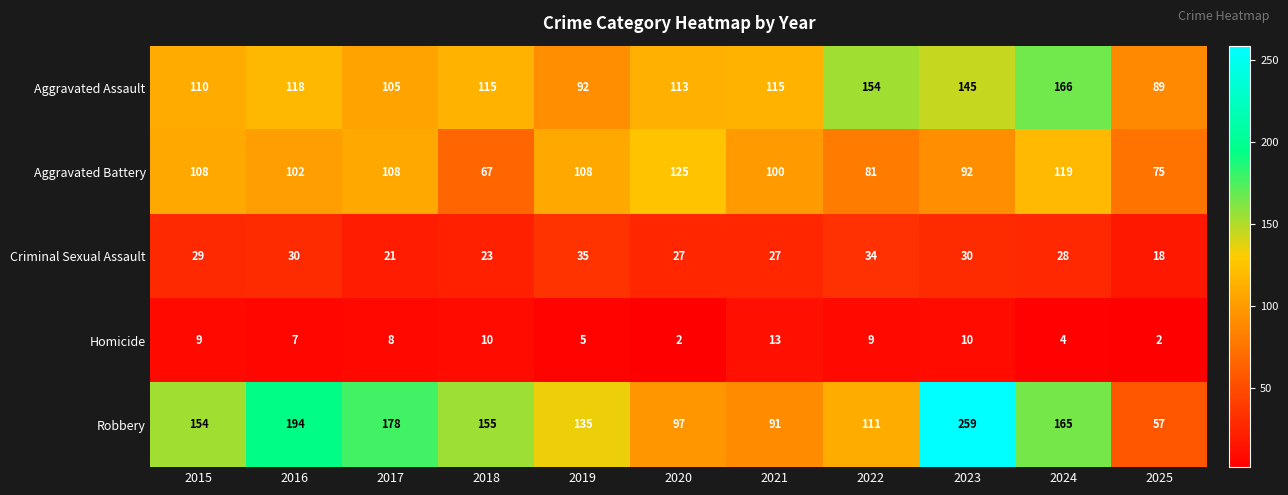

At which label is Robbery closest to 158?

2018